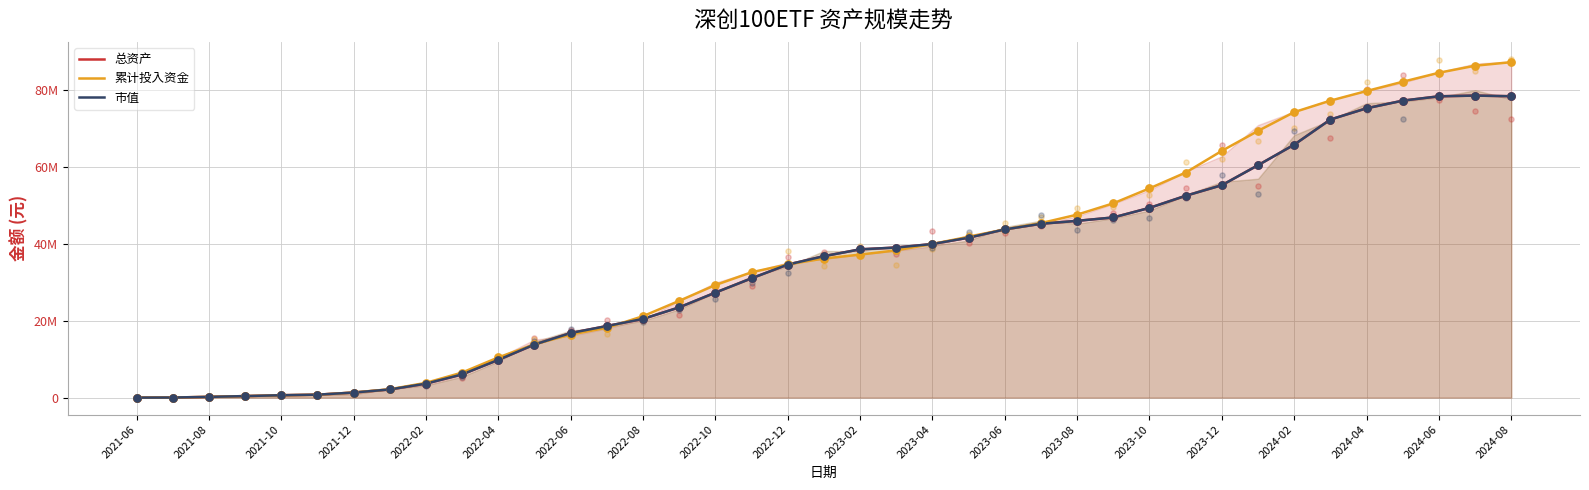

Is the value of 总资产 at 2022-04 greater than the value of 市值 at 2022-12?

No